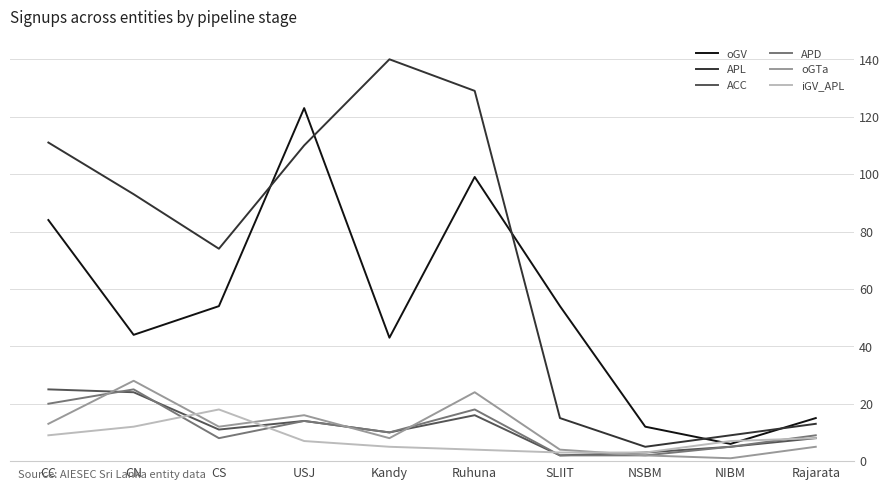

The iGV_APL series shows 8 at Rajarata. True or false?

True